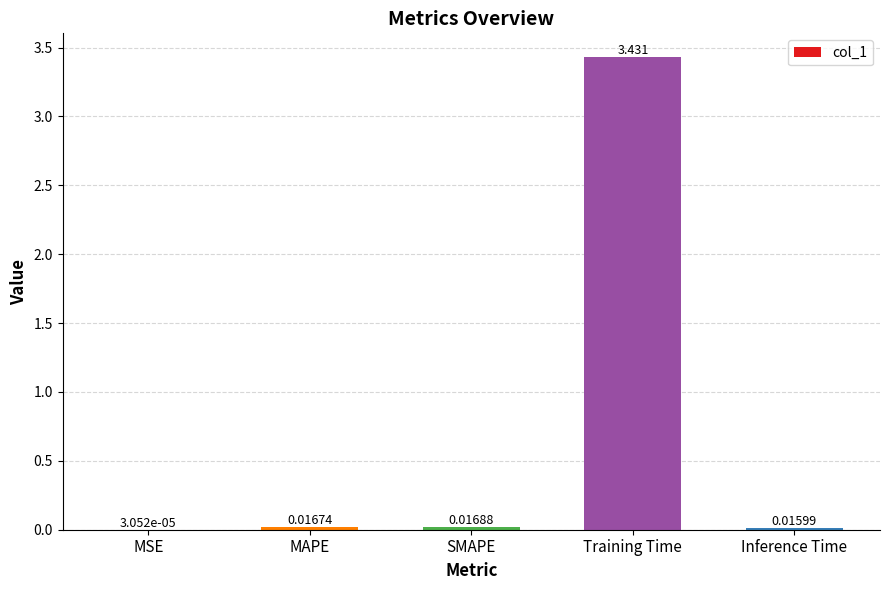

At which label is the value closest to 1?

SMAPE